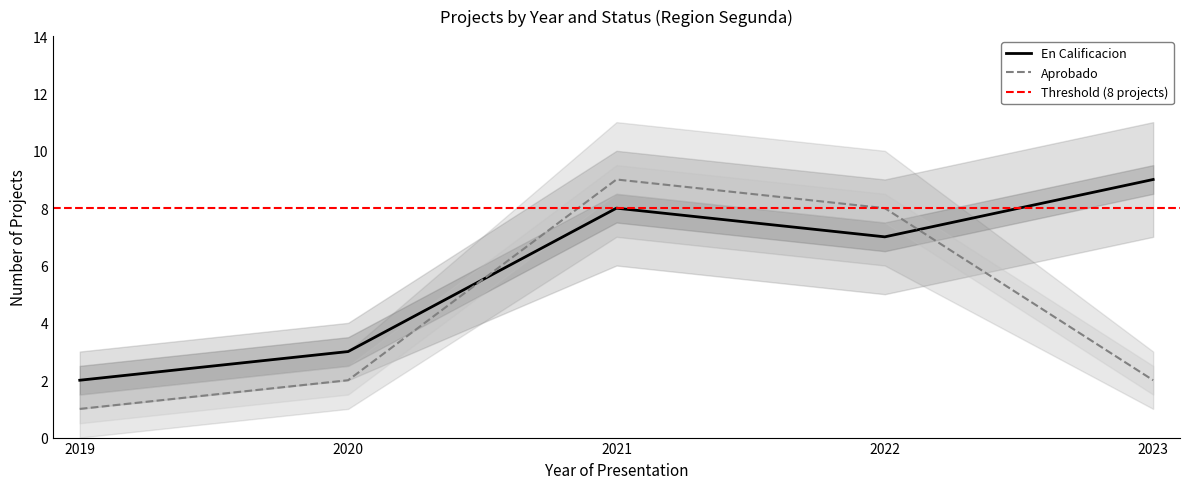

At which category does Aprobado reach its first local peak?

2021